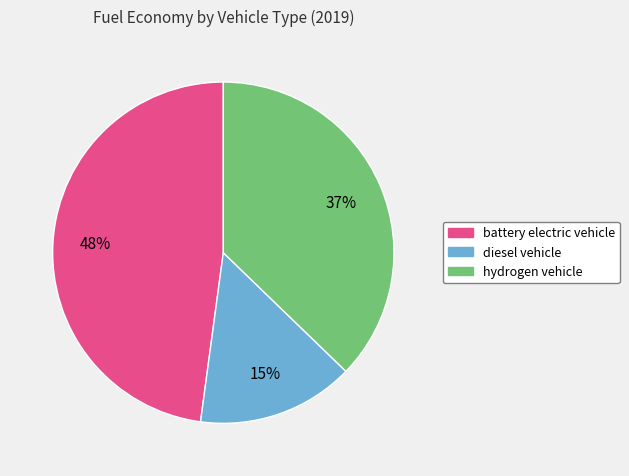

To the nearest percent, what percentage of the pie is battery electric vehicle?

48%